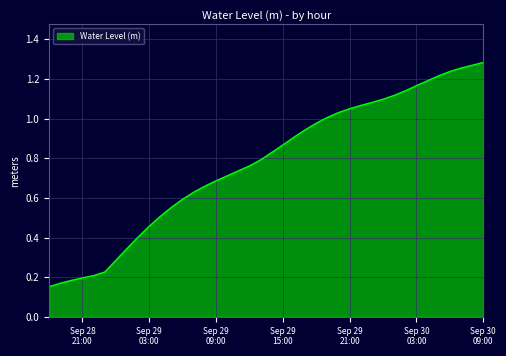

Does the chart display data point markers on the line(s)?

No